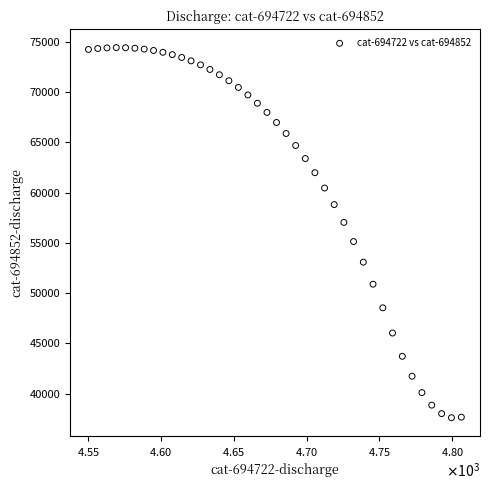

What is the range of Y values (max minus min)?

36804.2